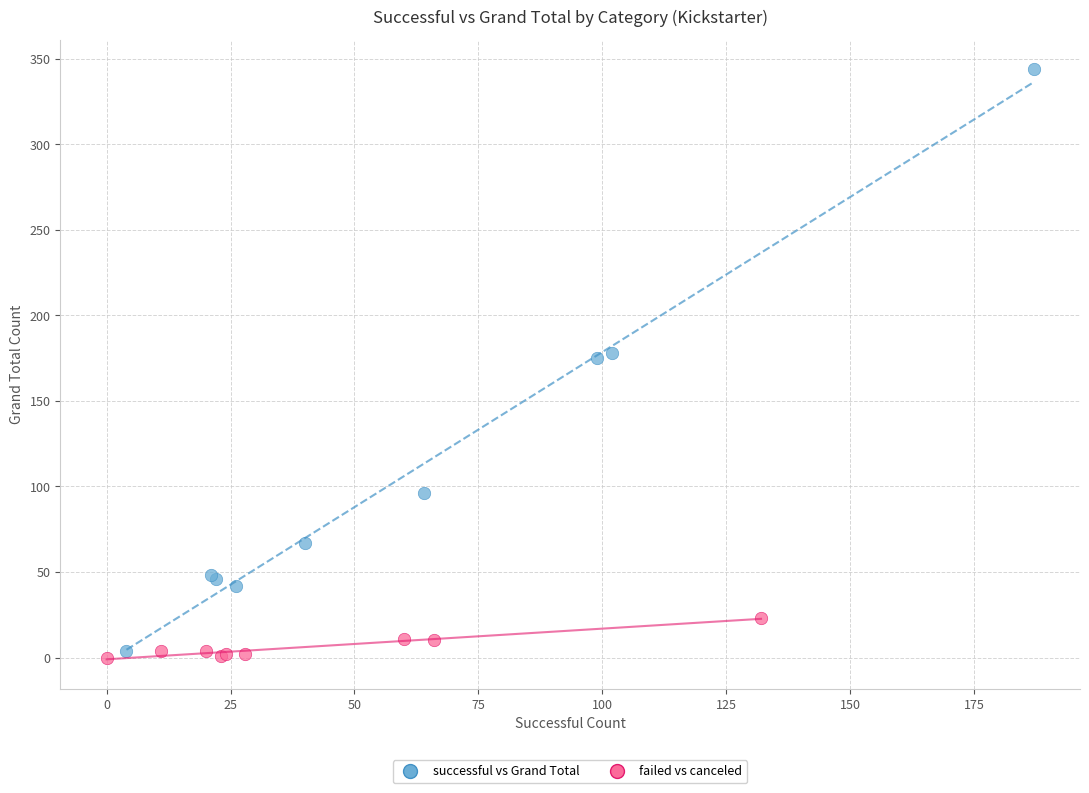

Which series reaches the minimum Y coordinate?

failed vs canceled